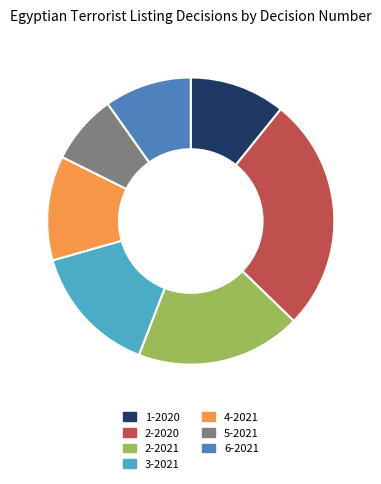

Does any single category account for the majority?

No